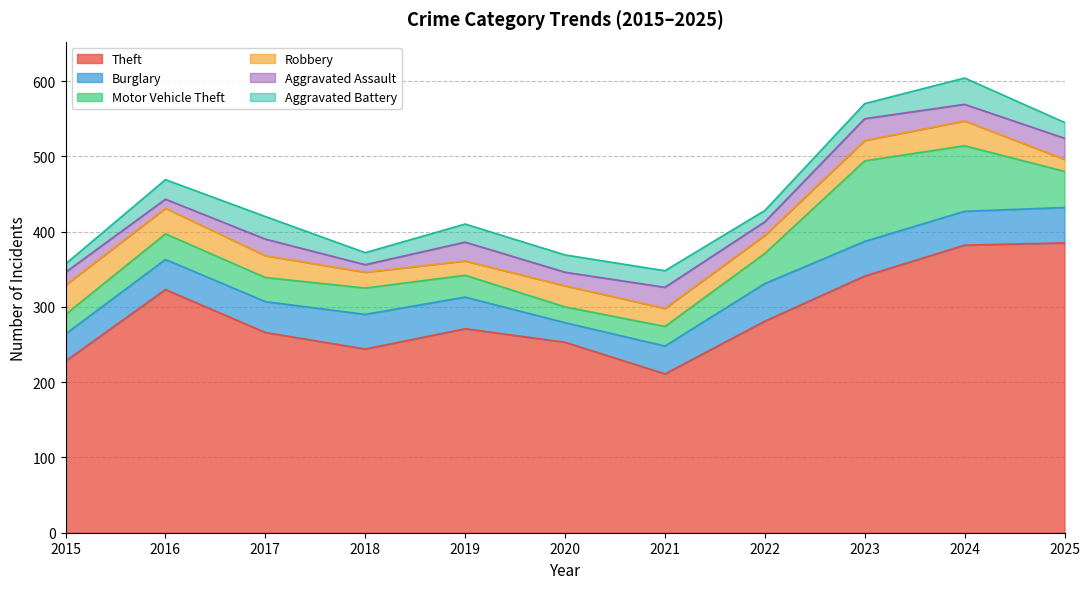

The Motor Vehicle Theft series shows 42 at 2019. True or false?

False